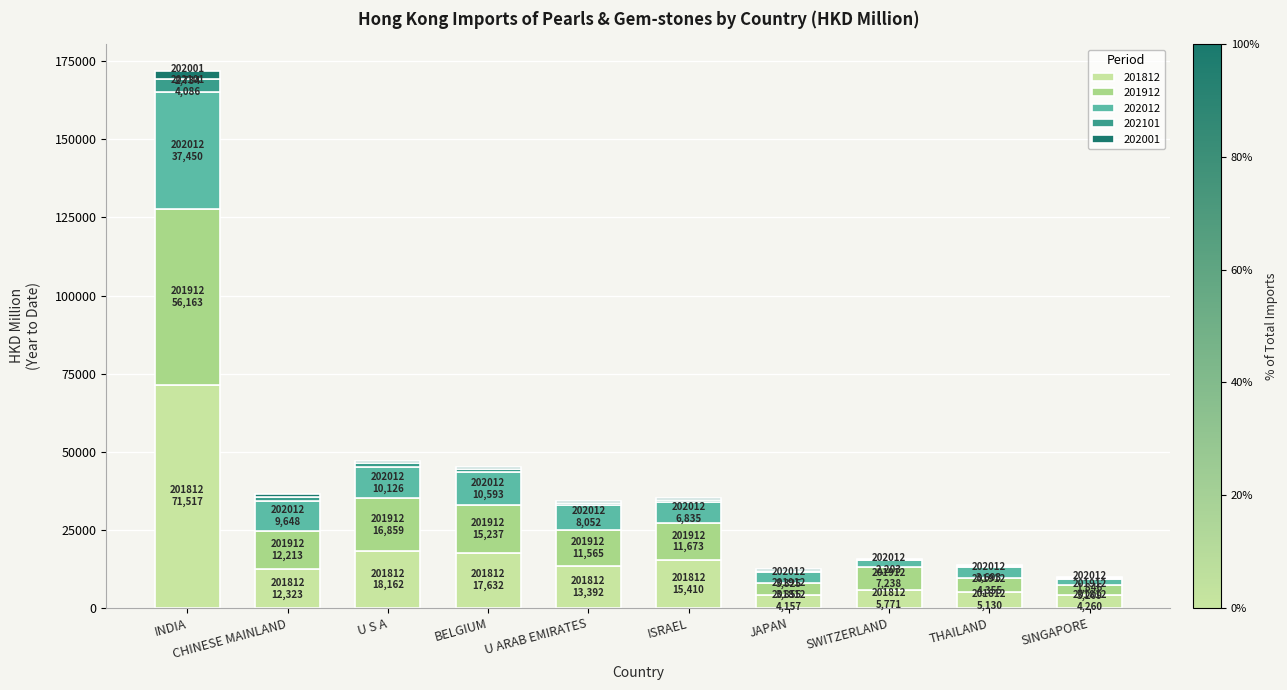

What is the total value across all series at SINGAPORE?

9743.0